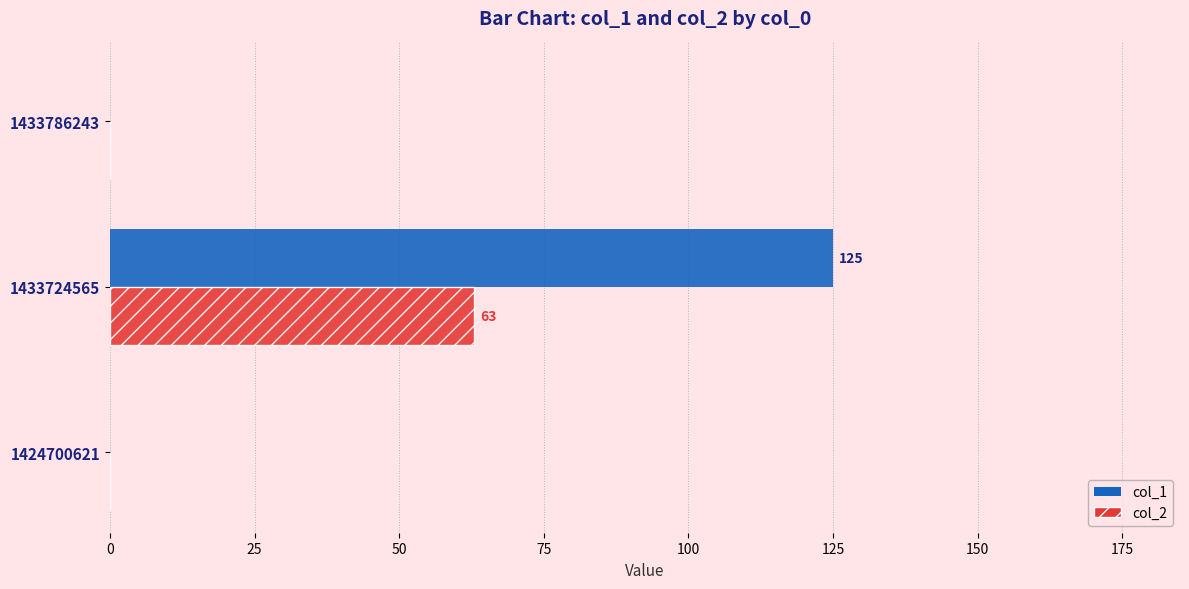

The value of col_2 at 1433724565 is 40. True or false?

False